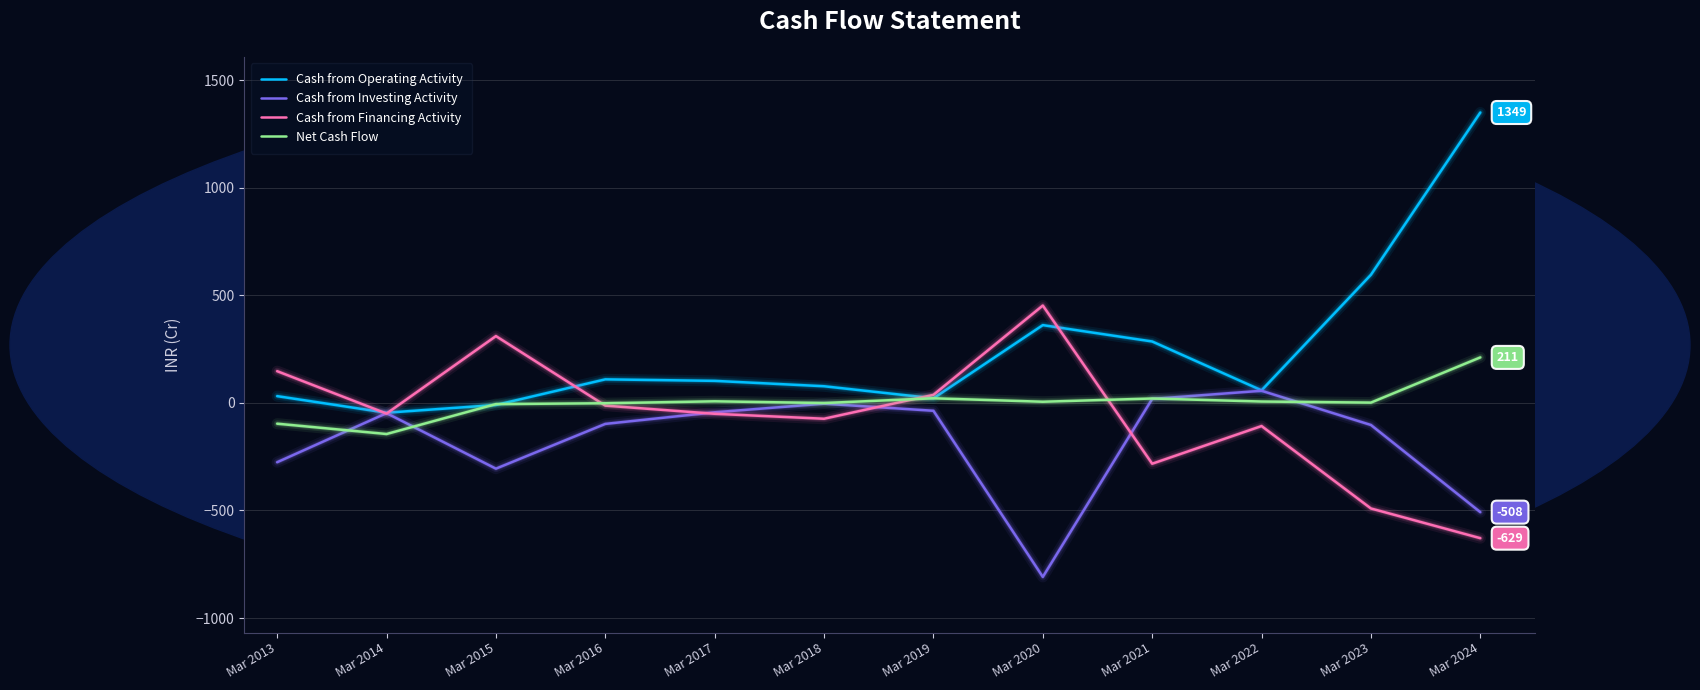

How many lines are shown in the chart?

4